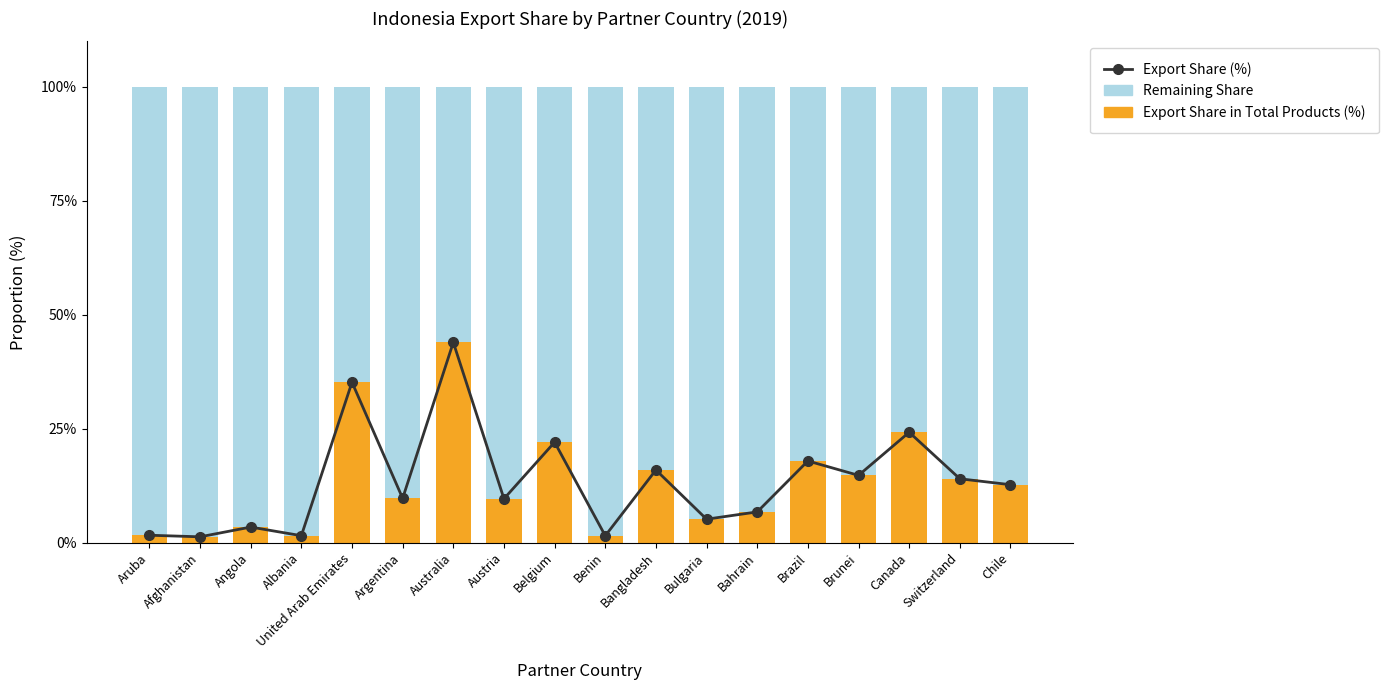

At which label does Export Share in Total Products (%) reach its peak?

Australia